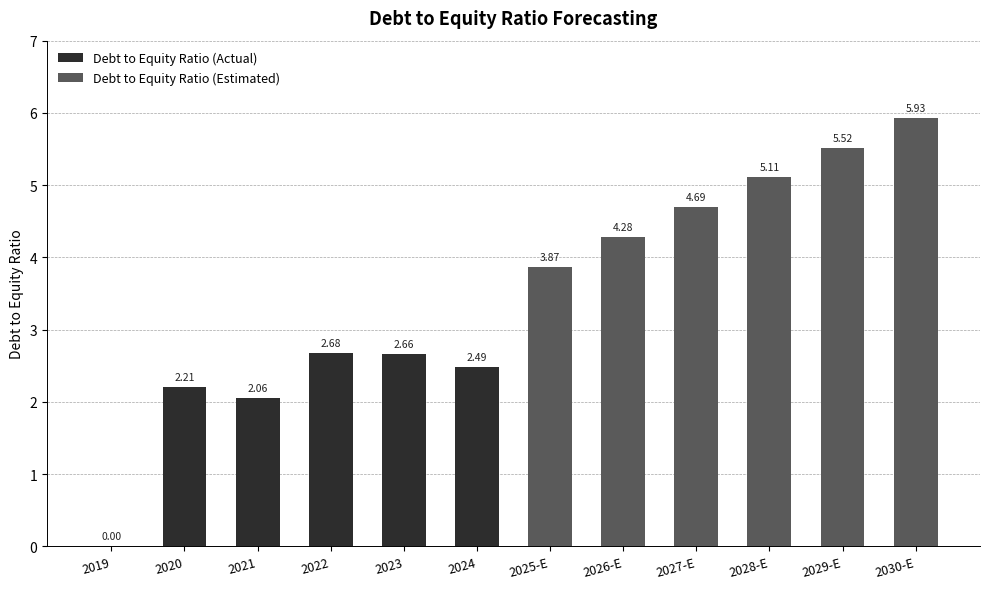

What are all the series names shown in the legend?

Debt to Equity Ratio (Actual), Debt to Equity Ratio (Estimated)